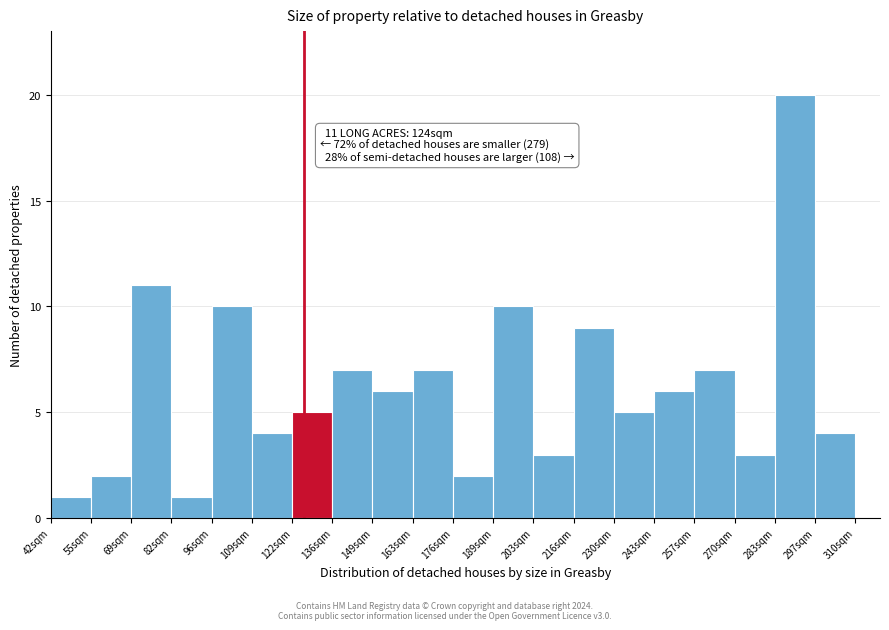

Reading left to right, extract all data points from this chart.

42sqm=1	55sqm=2	69sqm=11	82sqm=1	96sqm=10	109sqm=4	122sqm=5	136sqm=7	149sqm=6	163sqm=7	176sqm=2	189sqm=10	203sqm=3	216sqm=9	230sqm=5	243sqm=6	257sqm=7	270sqm=3	283sqm=20	297sqm=4